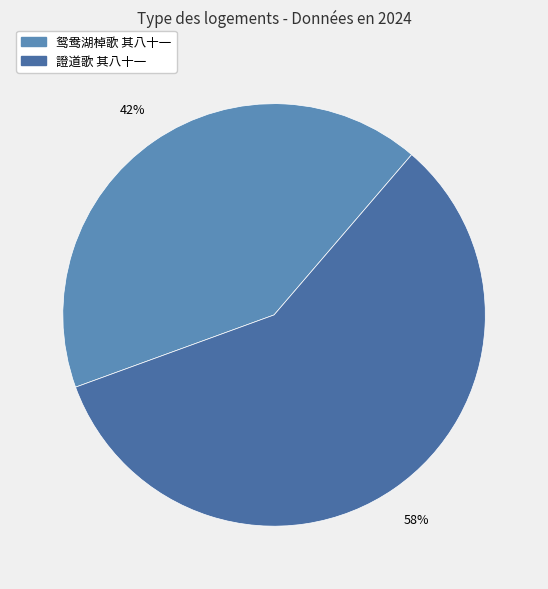

Is it true that 鸳鸯湖棹歌 其八十一 is 42% of the pie?

True